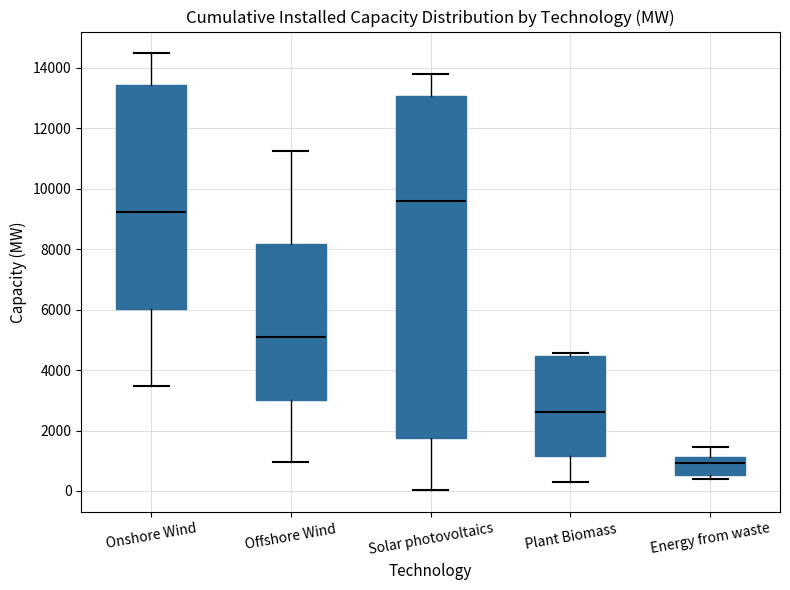

Comparing the boxes themselves (not the whiskers), which one is the tallest?

Solar photovoltaics